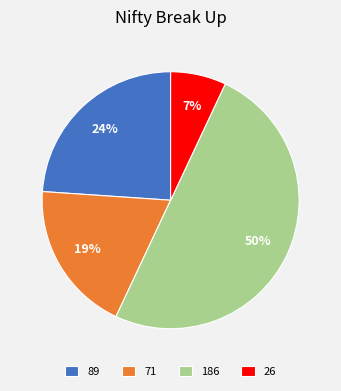

Is it true that 186 is 36% of the pie?

False